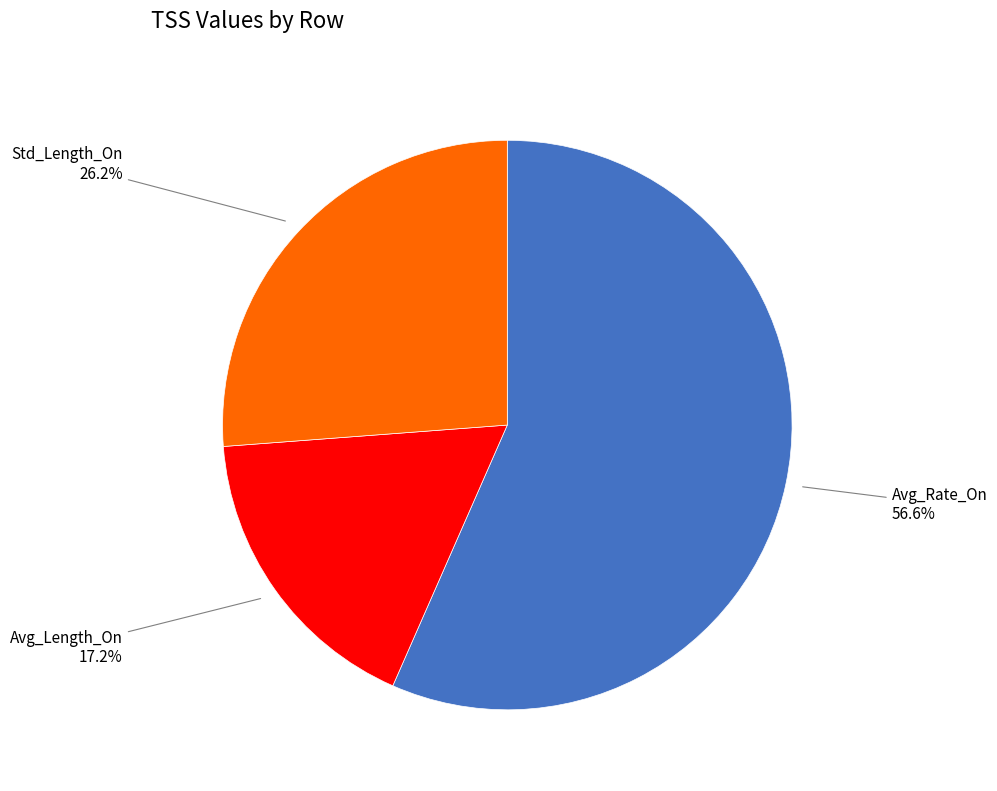

What is the largest slice in the pie chart?

Avg_Rate_On